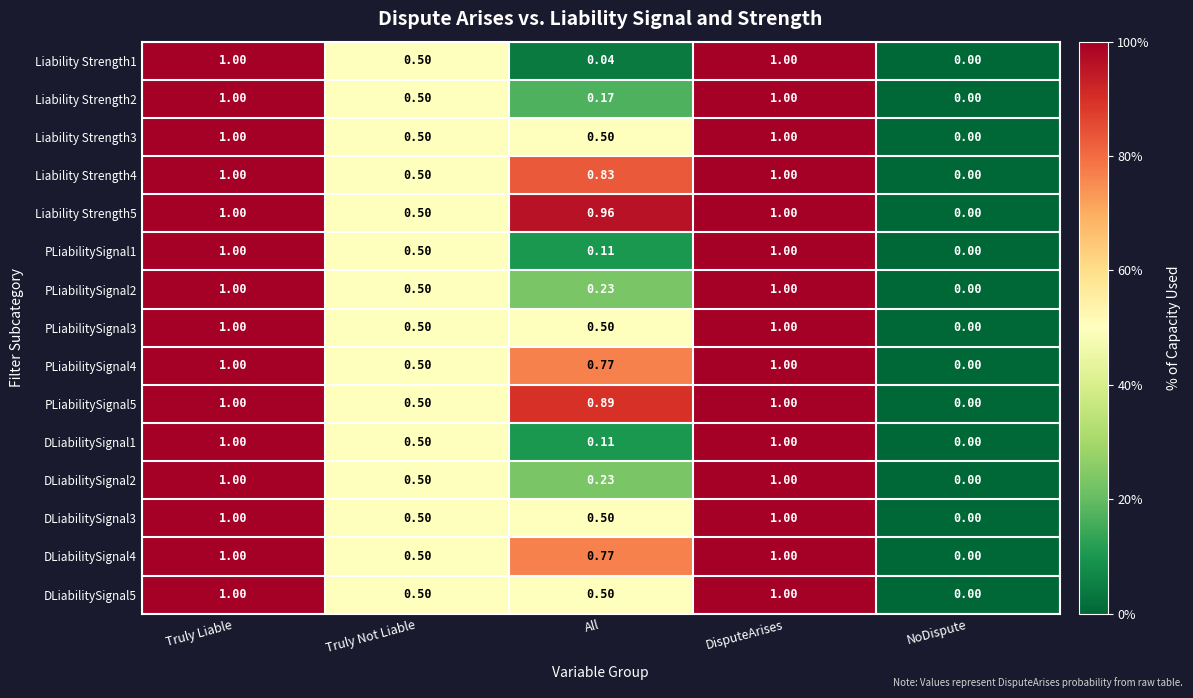

Is the value of PLiabilitySignal4 at Truly Liable greater than the value of DLiabilitySignal5 at All?

Yes